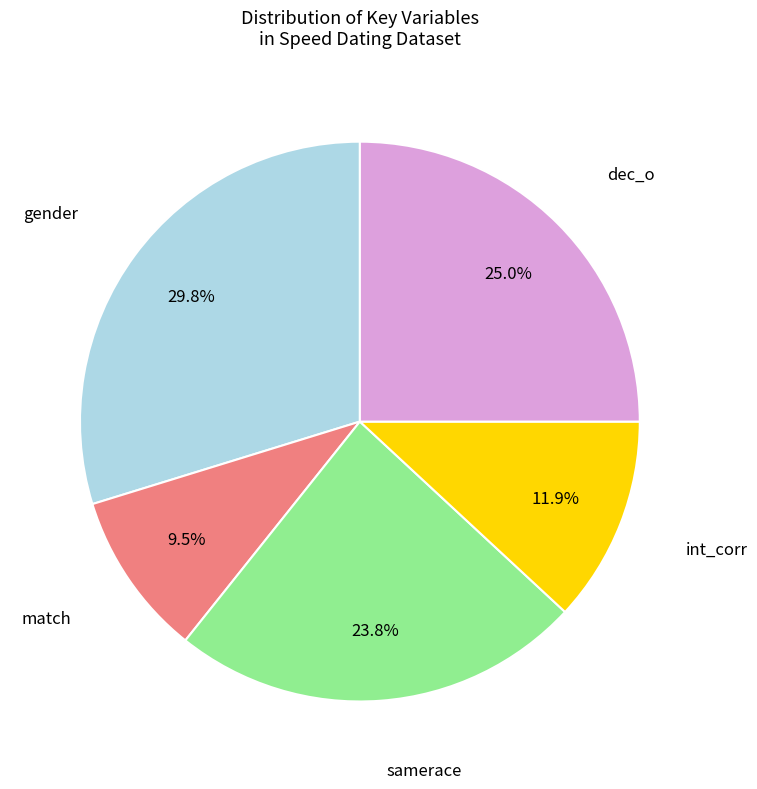

Is there a majority slice in this chart?

No